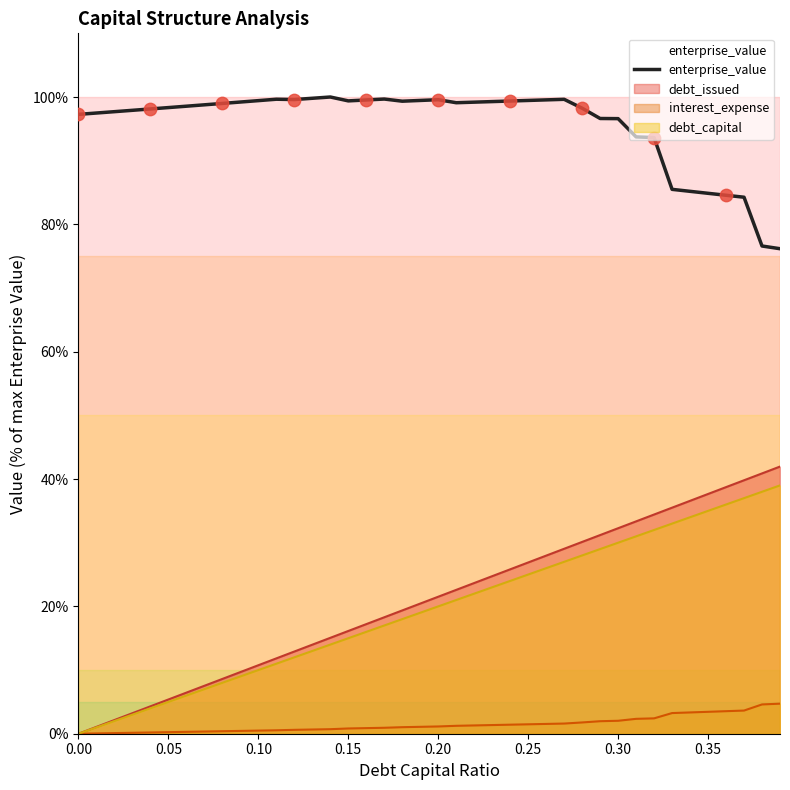

Which series has the widest spread of values?

debt_issued